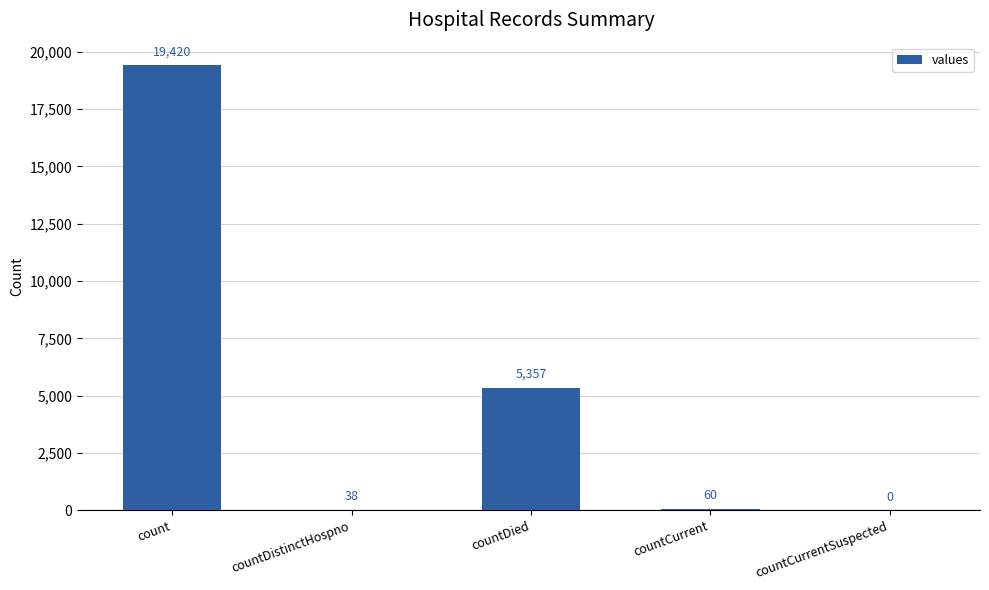

Reading left to right, transcribe all the data shown in this chart.

19420	38	5357	60	0